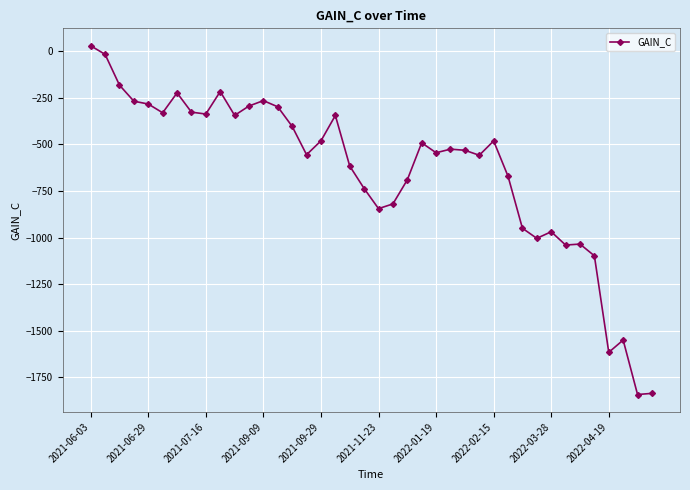

Count the number of values greater than -525.

19